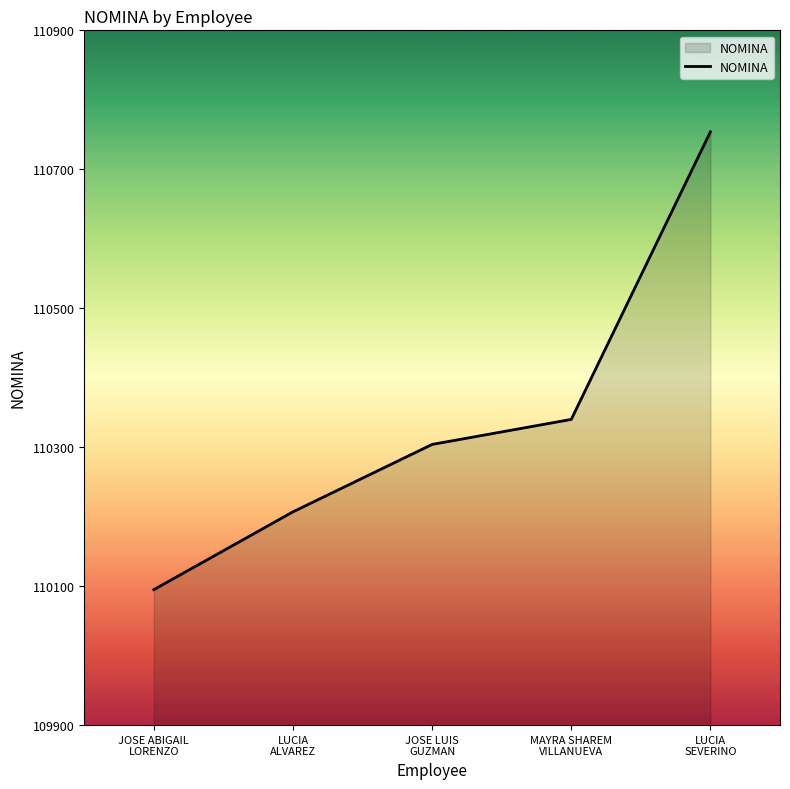

How many values are below 110304?

2